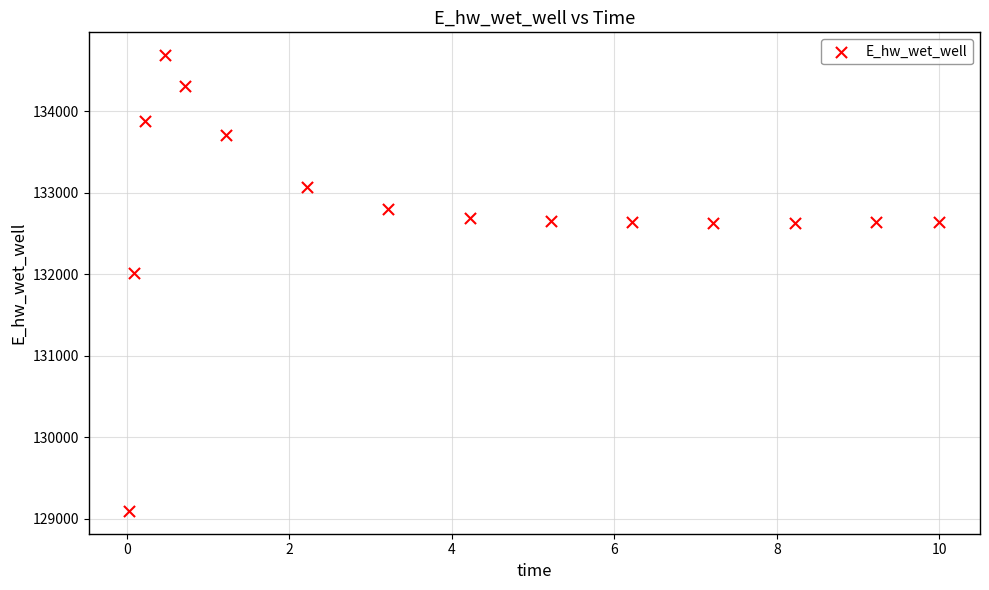

What Y value in the scatter plot is closest to 131892?

132014.0